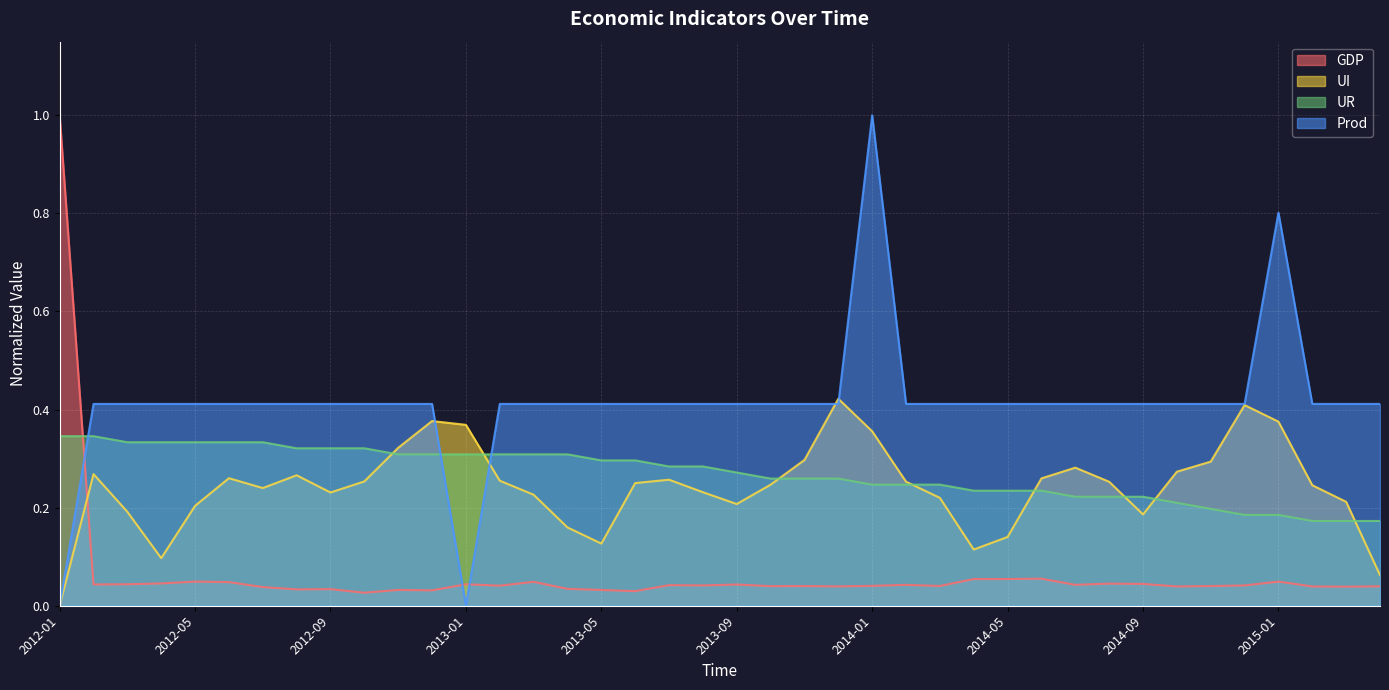

Which series ends up on top after the final intersection of Prod and GDP?

Prod